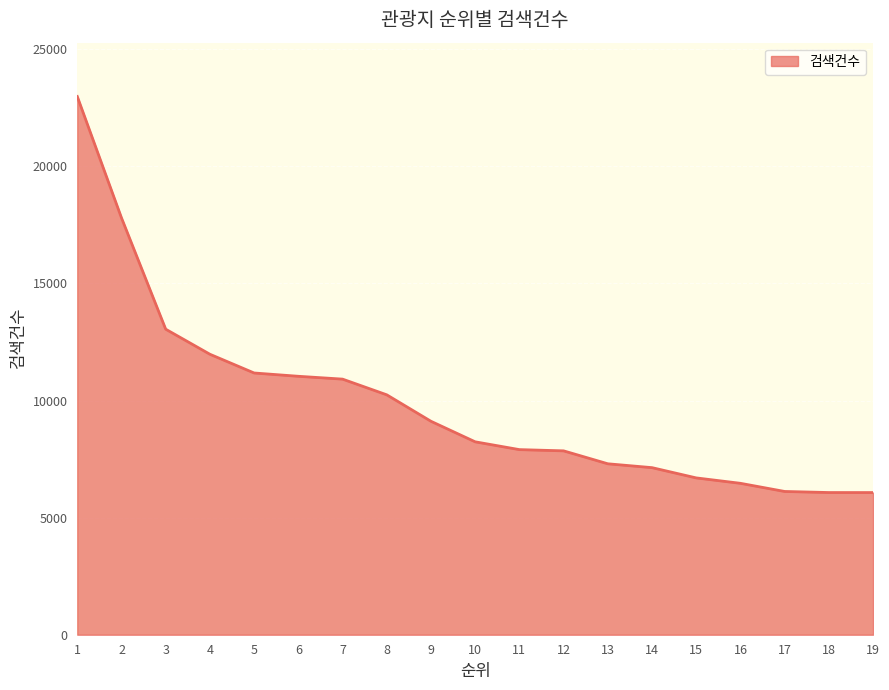

What is the difference between the maximum and minimum values?

16912